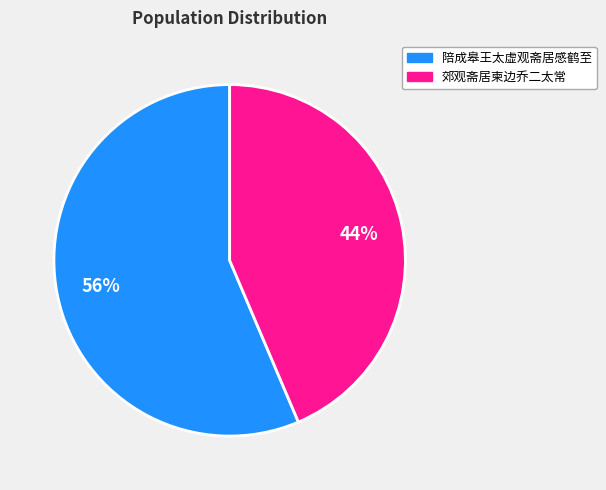

Do 陪成皋王太虚观斋居感鹤至 and 郊观斋居柬边乔二太常 together represent more than half of the pie?

Yes